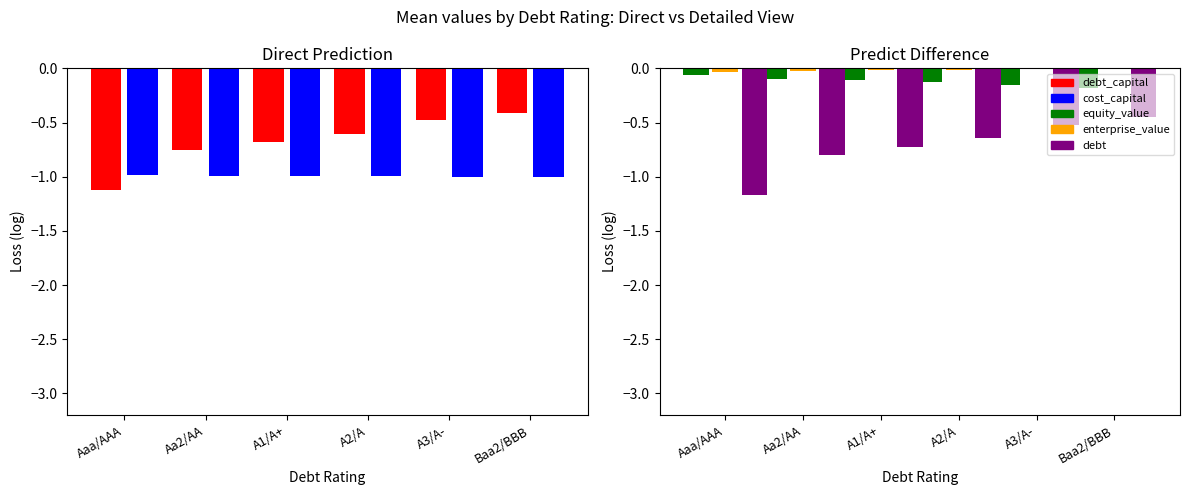

Which has a higher value, Aaa/AAA or Baa2/BBB?

Baa2/BBB